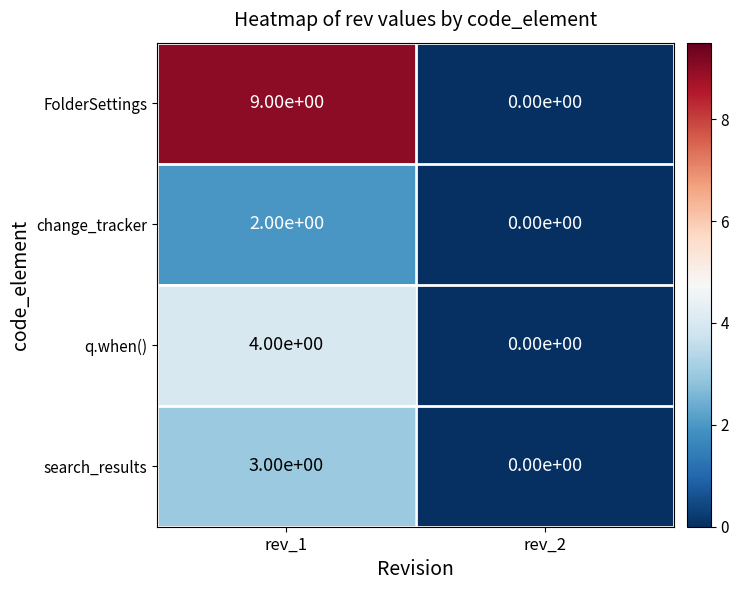

The q.when() series shows 6 at rev_1. True or false?

False